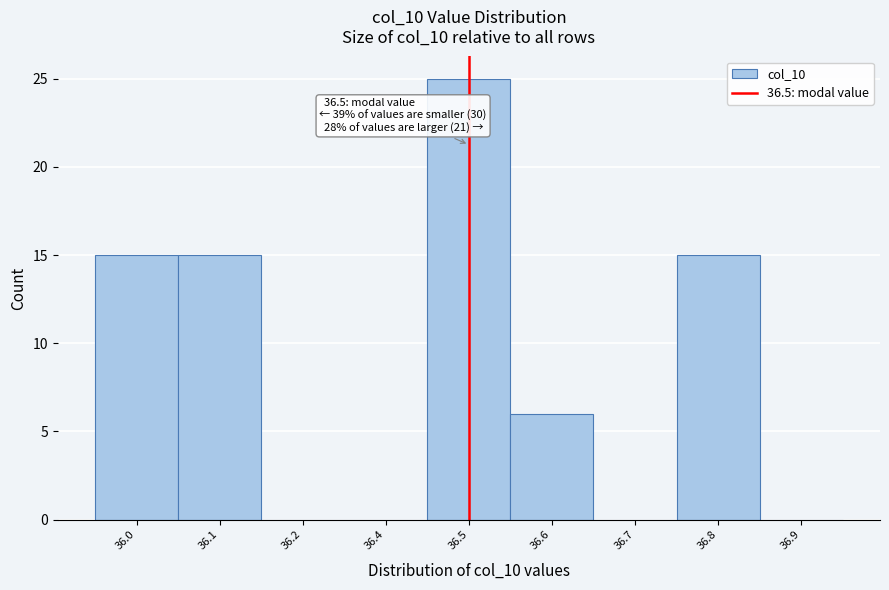

Reading left to right, transcribe all the data shown in this chart.

36.0=15	36.1=15	36.2=0	36.4=0	36.5=25	36.6=6	36.7=0	36.8=15	36.9=0